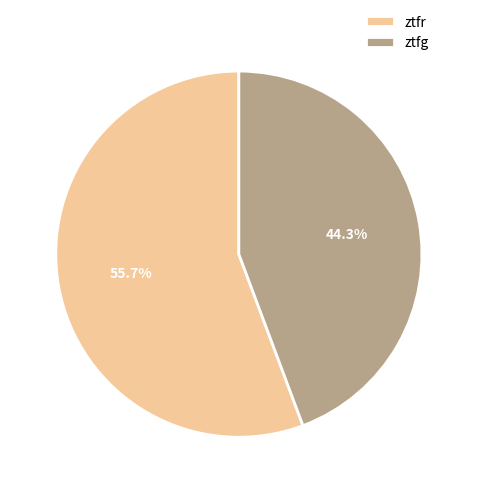

What is the total percentage of ztfr and ztfg?

100.0%